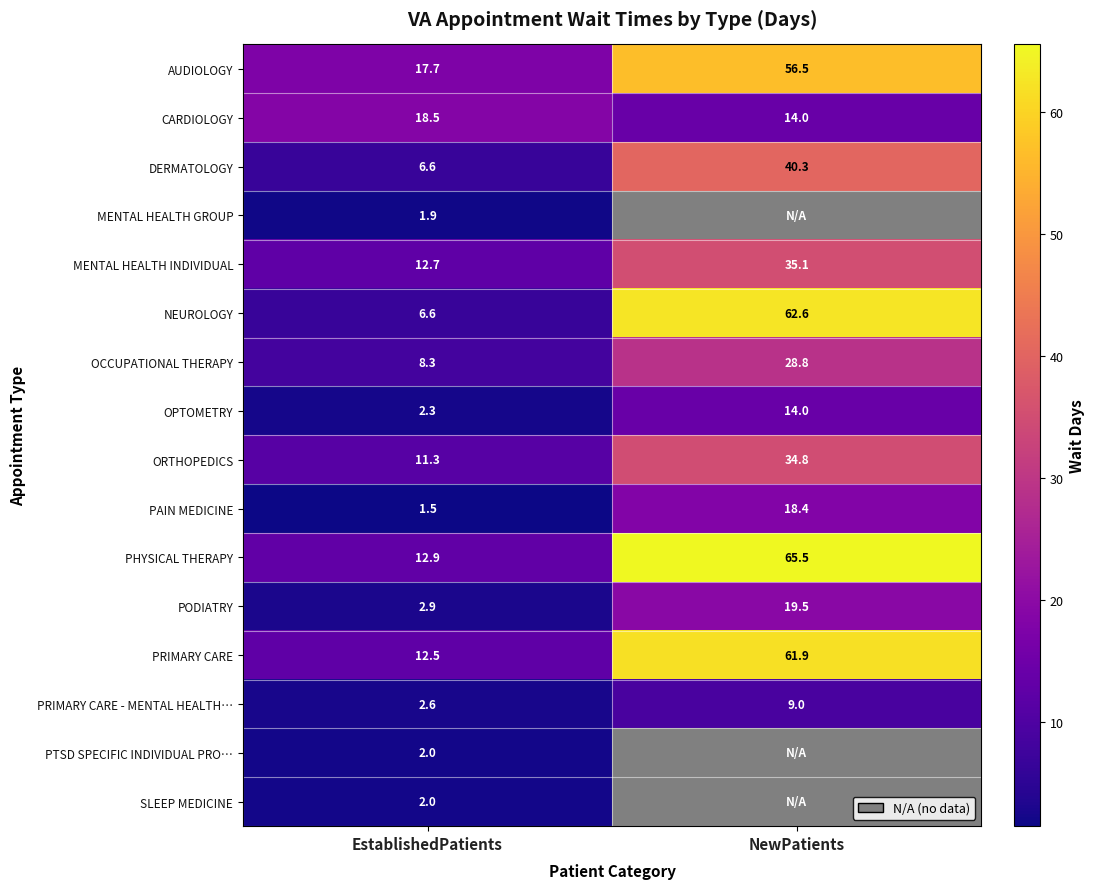

Is the value of CARDIOLOGY at NewPatients greater than the value of DERMATOLOGY at EstablishedPatients?

Yes